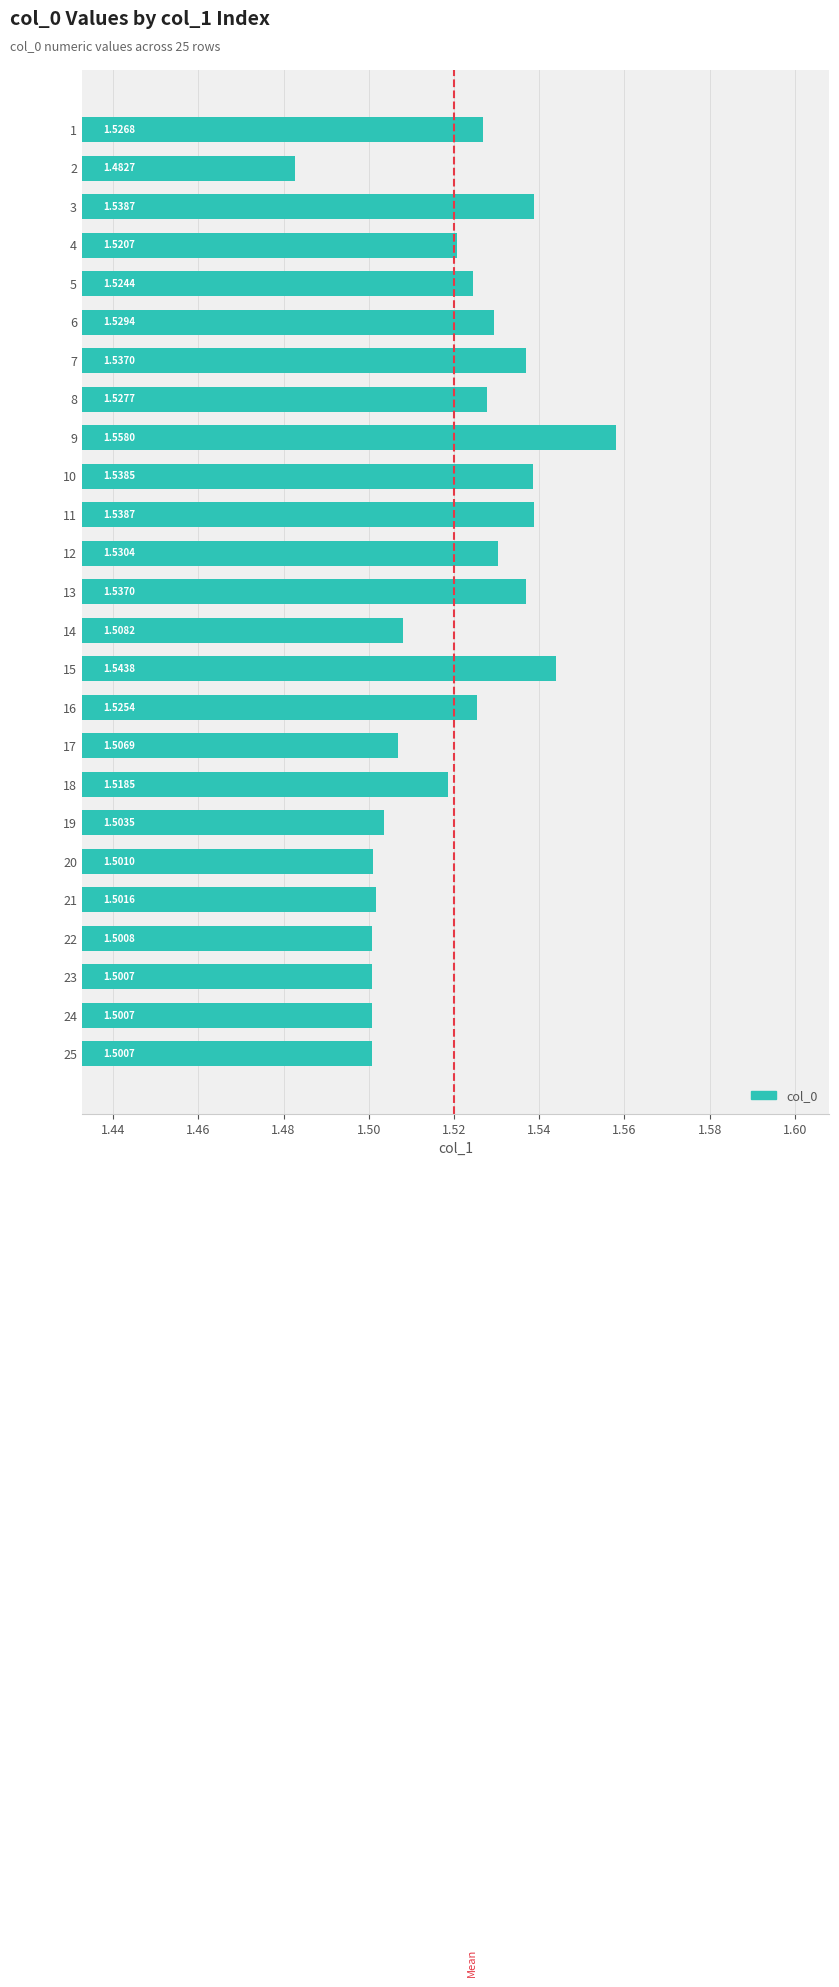

How many values are between 1 and 2?

25